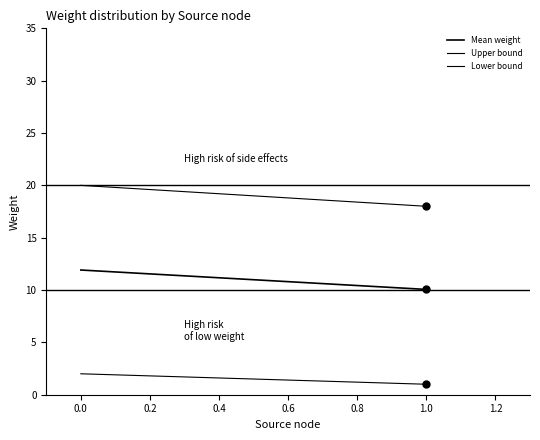

Which series has the largest range (max minus min)?

Upper bound